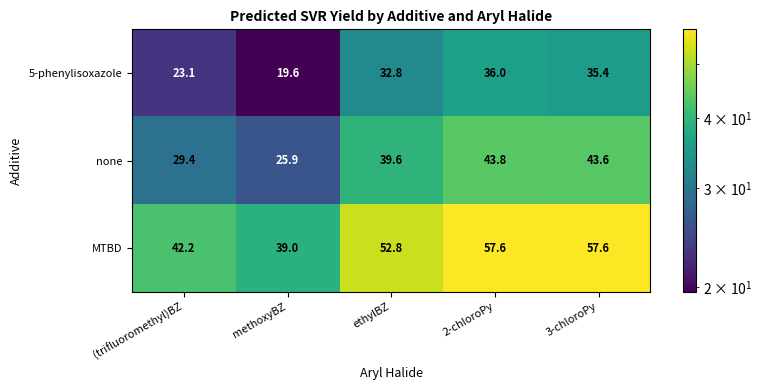

Rank the series by their average value, from lowest to highest.

5-phenylisoxazole, none, MTBD